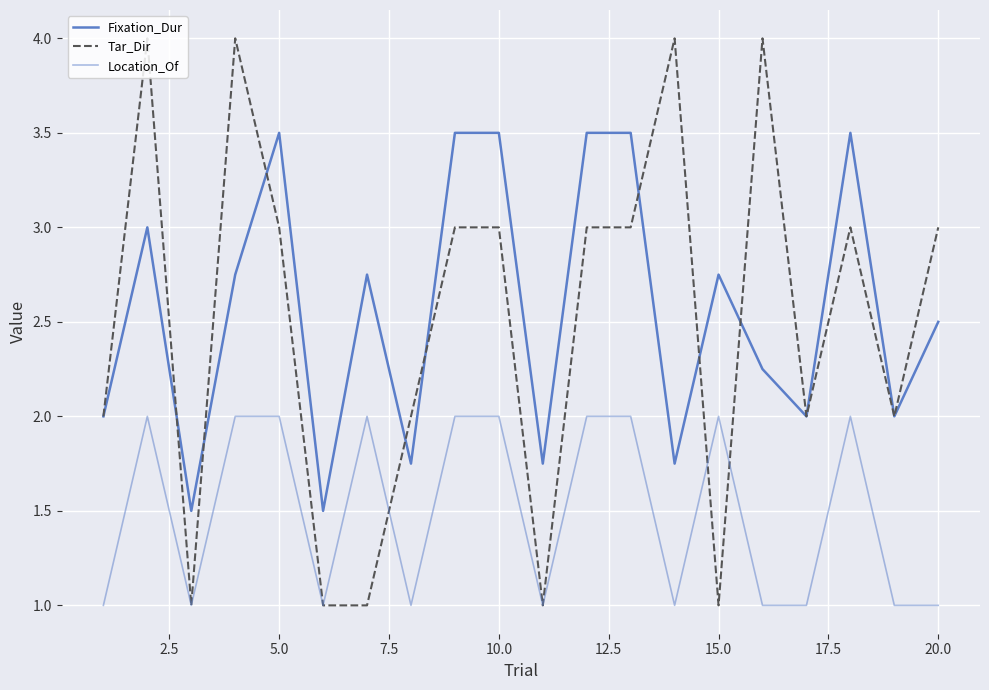

How many lines are shown in the chart?

3